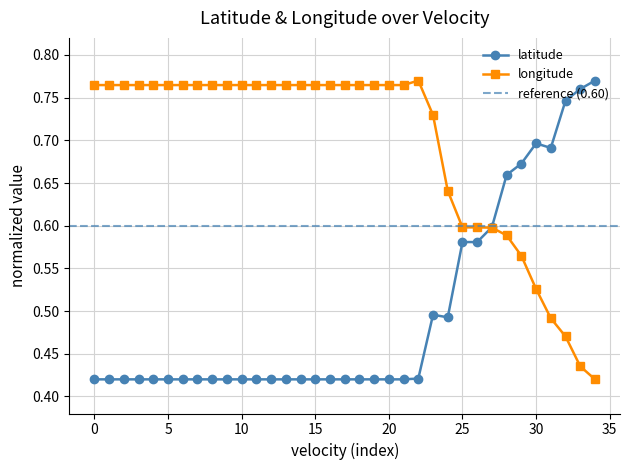

How many longitude values are between 0 and 1?

35